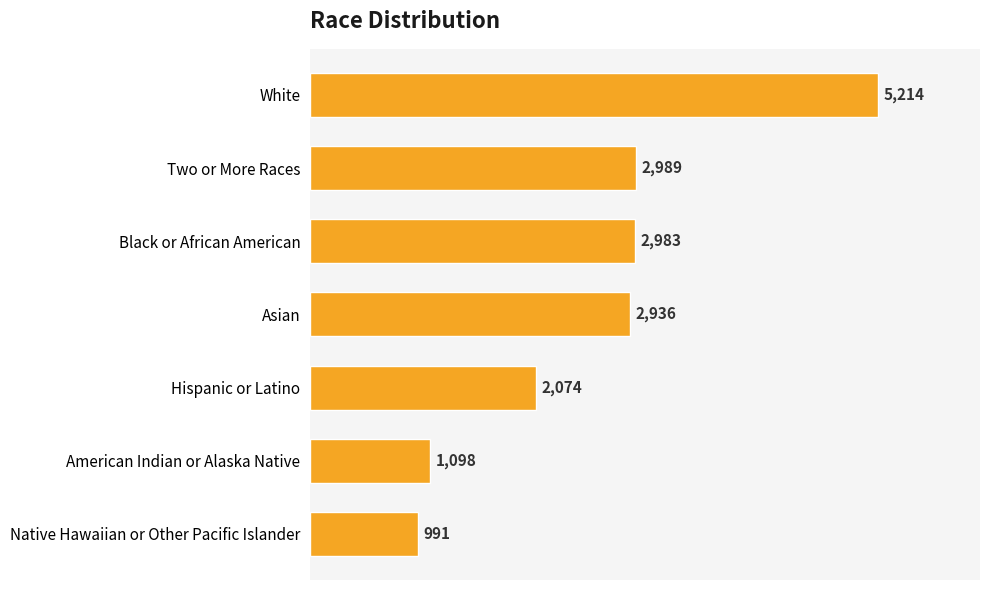

Rank the categories by value from highest to lowest.

White, Two or More Races, Black or African American, Asian, Hispanic or Latino, American Indian or Alaska Native, Native Hawaiian or Other Pacific Islander